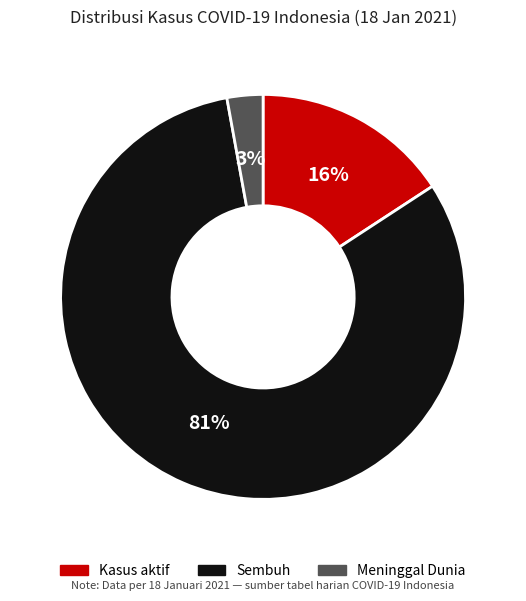

To the nearest percent, what is the combined percentage of Kasus aktif and Sembuh?

97%